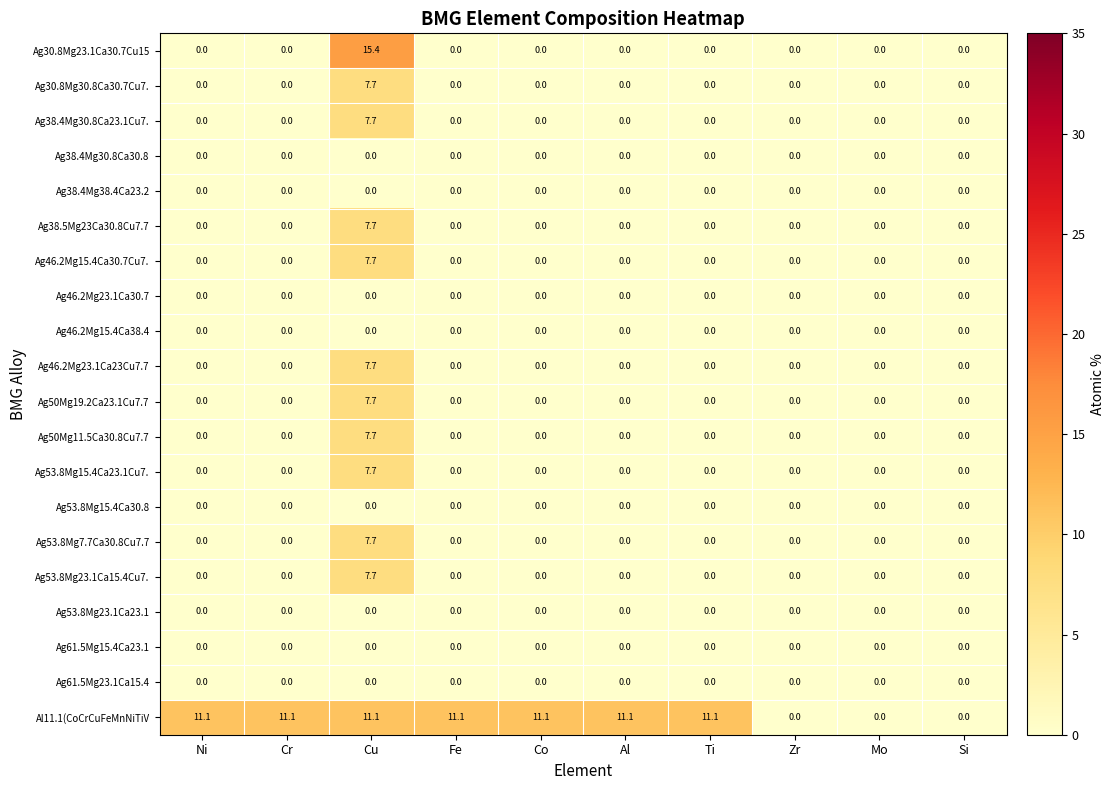

Which series has the widest spread of values?

Ag30.8Mg23.1Ca30.7Cu15